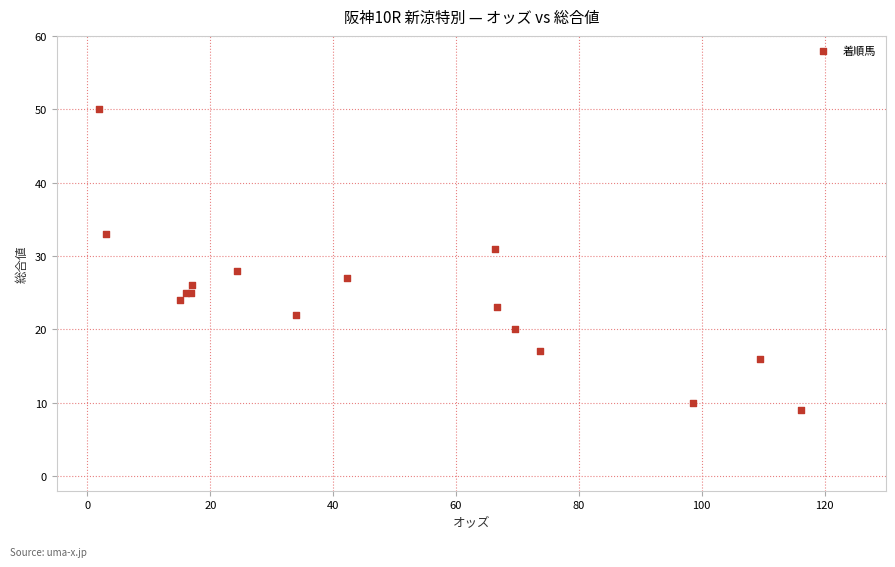

What Y value in the scatter plot is closest to 29?

28